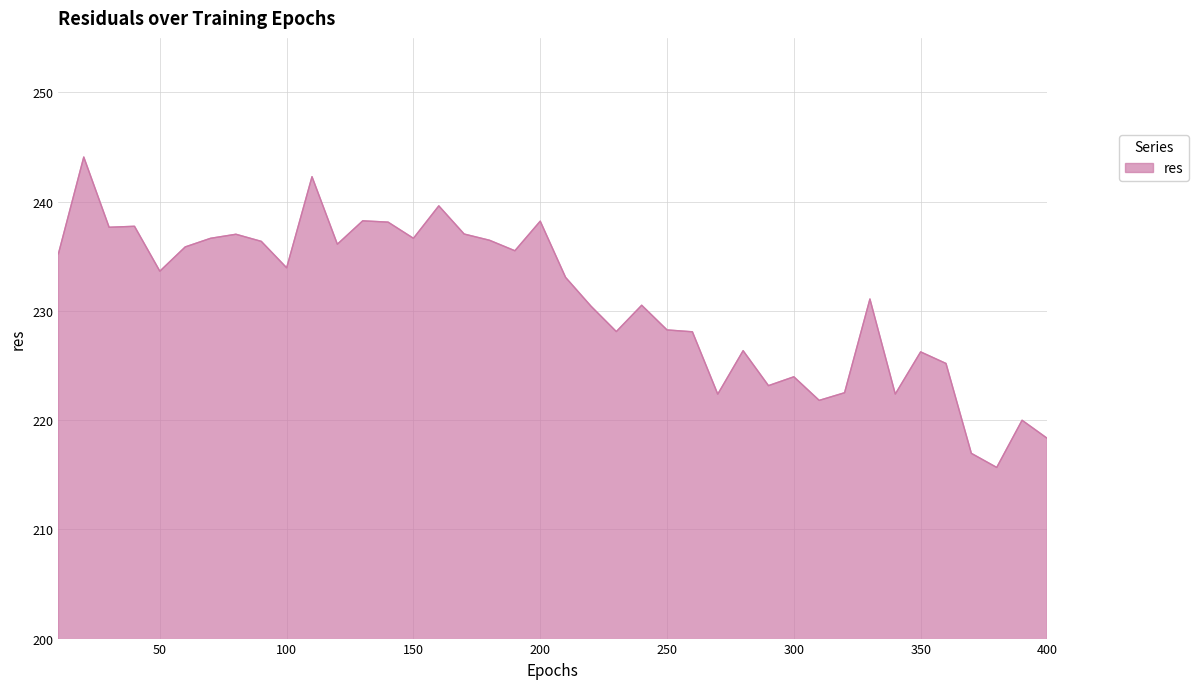

What is the smallest value displayed?

215.7